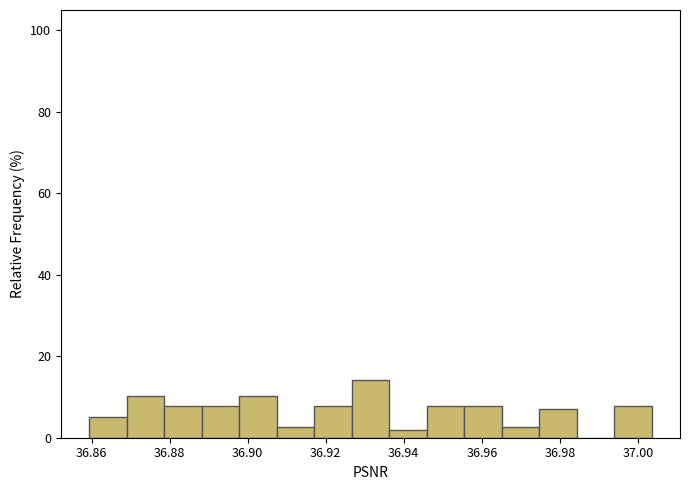

Reading left to right, list every bar in this chart as the range it spans on the x-axis followed by its height. Neither the bar edges nor the heights are printed on the chart, so give them approximately, as read against the axes.

36.860 to 36.870: 6
36.870 to 36.878: 10
36.878 to 36.888: 8
36.888 to 36.898: 8
36.898 to 36.908: 10
36.908 to 36.918: 2
36.918 to 36.926: 8
36.926 to 36.936: 14
36.936 to 36.946: under 2
36.946 to 36.956: 8
36.956 to 36.966: 8
36.966 to 36.974: 2
36.974 to 36.984: 8
36.984 to 36.994: 0
36.994 to 37.004: 8